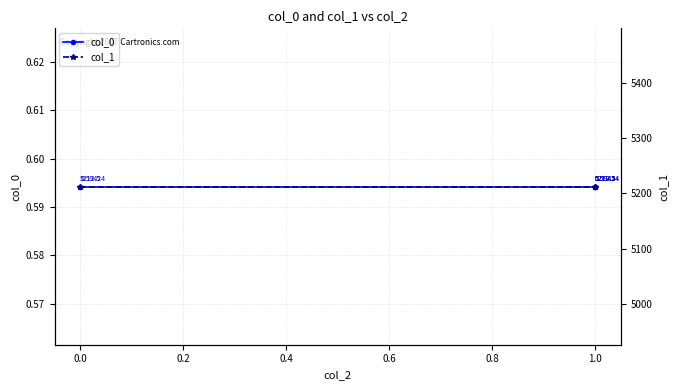

The col_0 series shows 0.6 at 1.0. True or false?

True